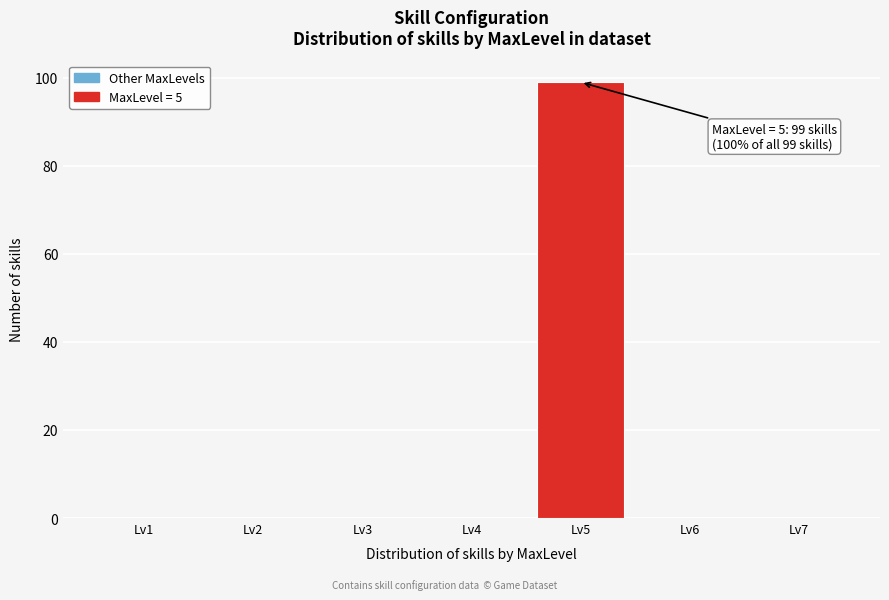

Which range on the x-axis has the tallest bar?

4.5 to 5.5